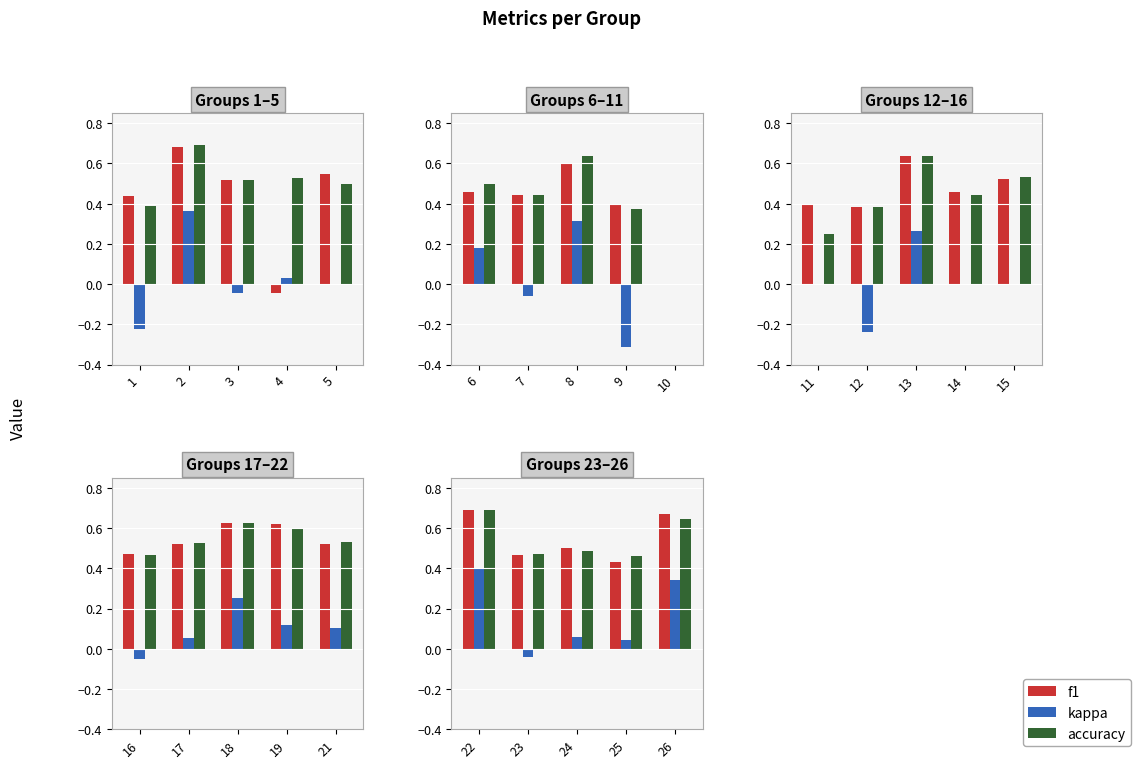

How many bars are there in each group?

3